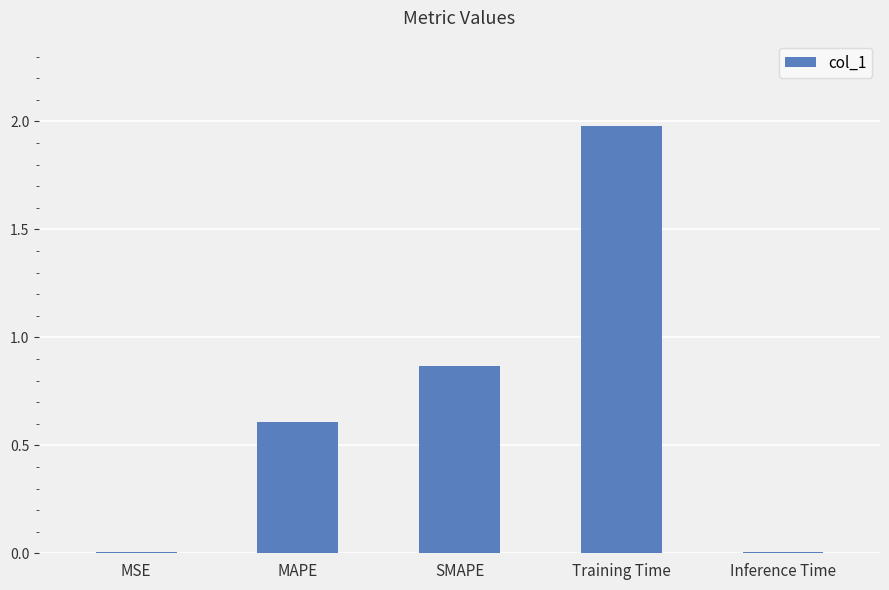

At which category does the chart reach its peak across all series?

Training Time